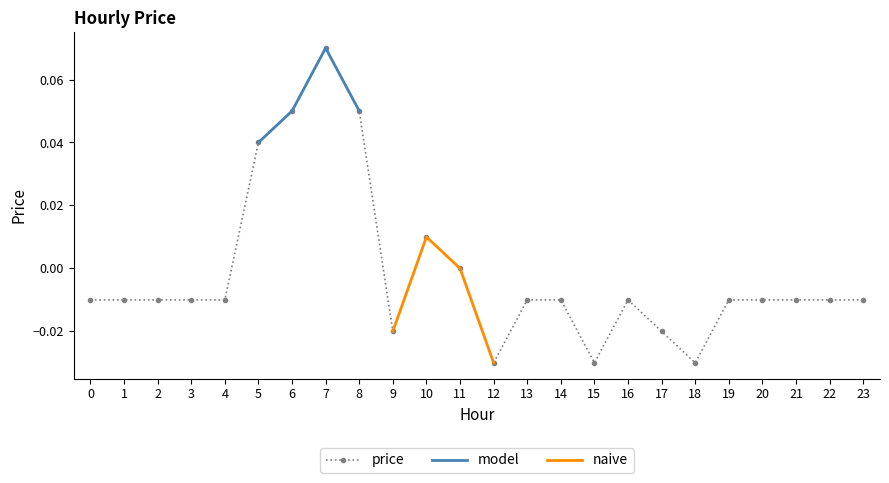

Reading right to left, what are all the values shown in this chart?

-0.0	-0.0	-0.0	-0.0	-0.0	-0.0	-0.0	-0.0	-0.0	-0.0	-0.0	-0.0	0.0	0.0	-0.0	0.1	0.1	0.1	0.0	-0.0	-0.0	-0.0	-0.0	-0.0